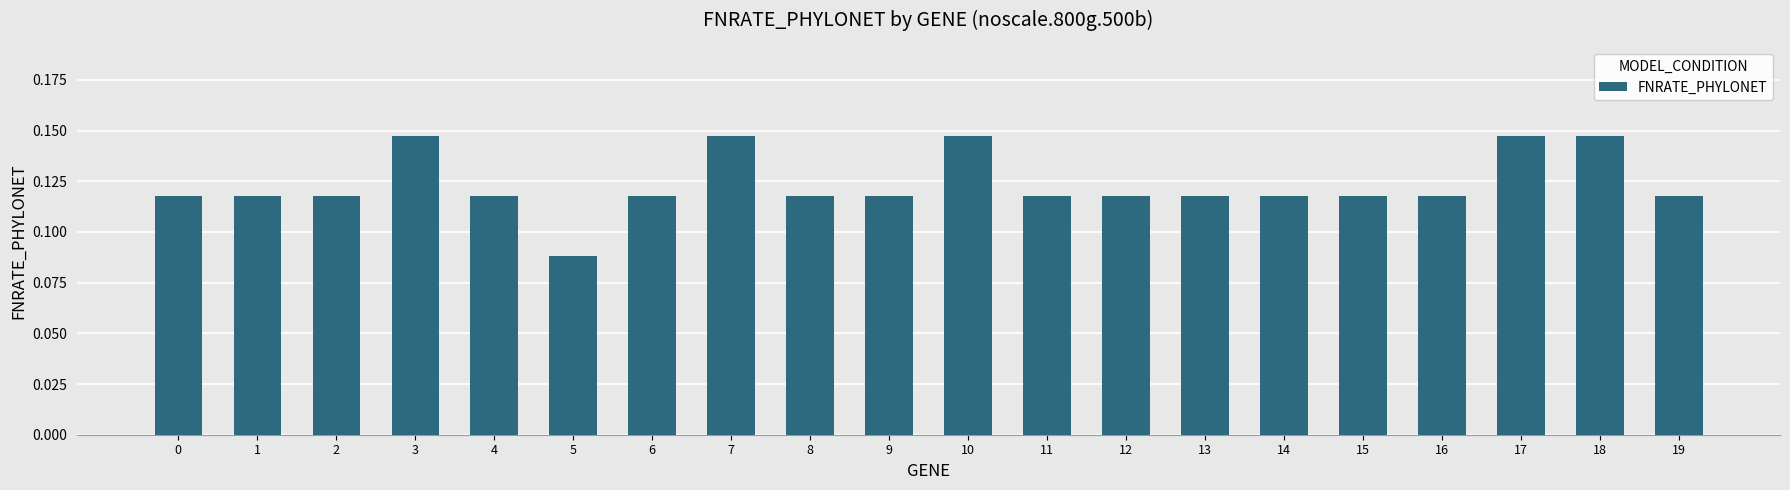

At which category does the chart reach its minimum across all series?

5